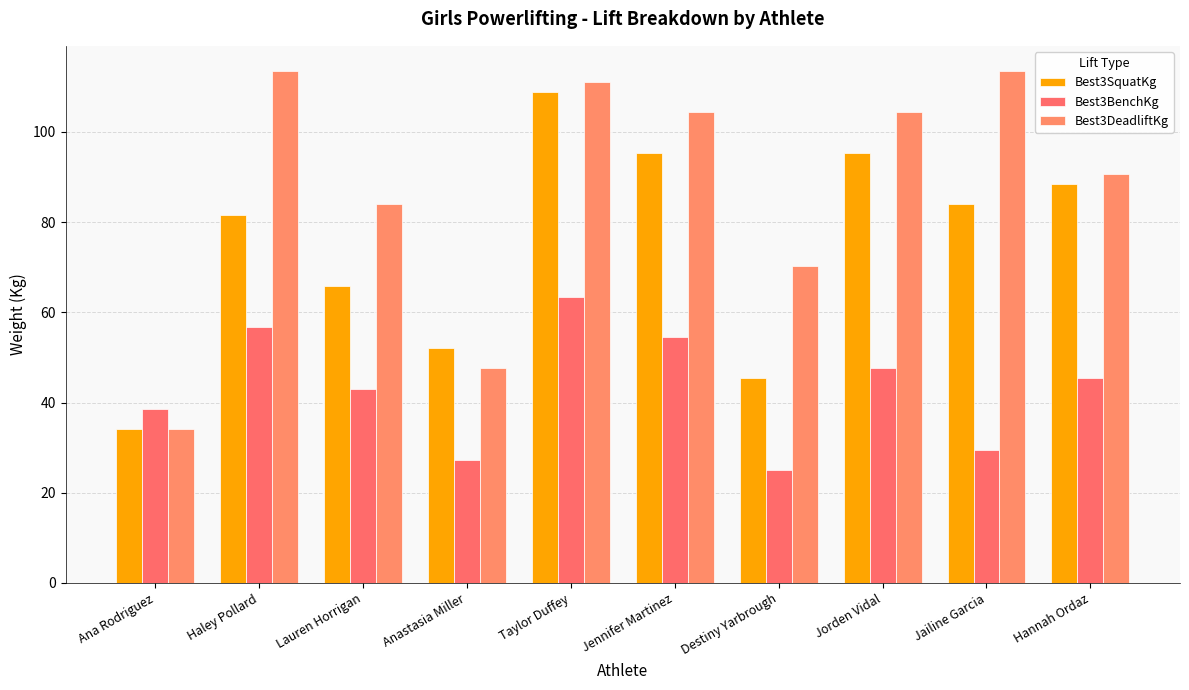

At how many categories does at least one series exceed 51?

9